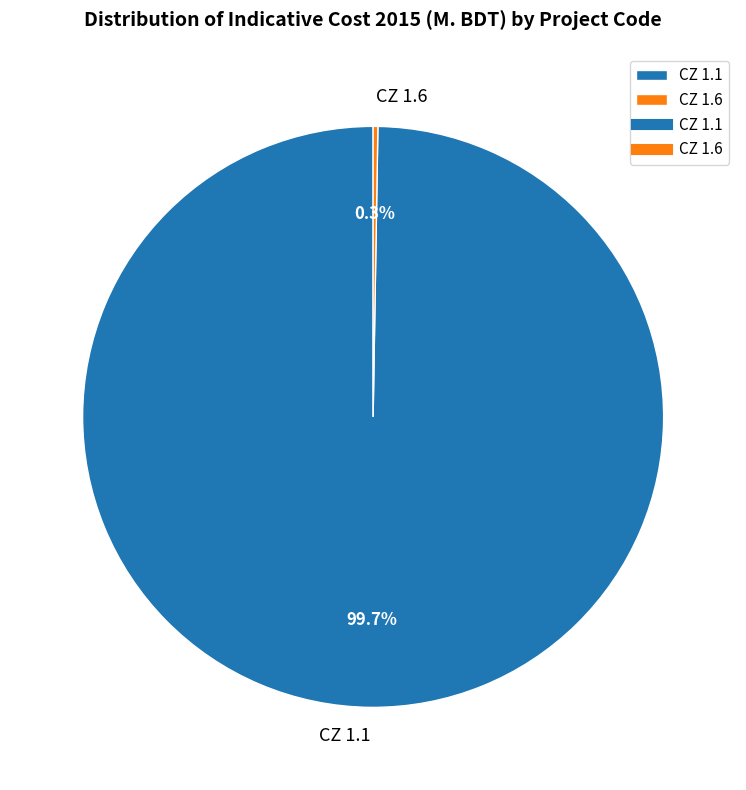

What is the largest slice in the pie chart?

CZ 1.1